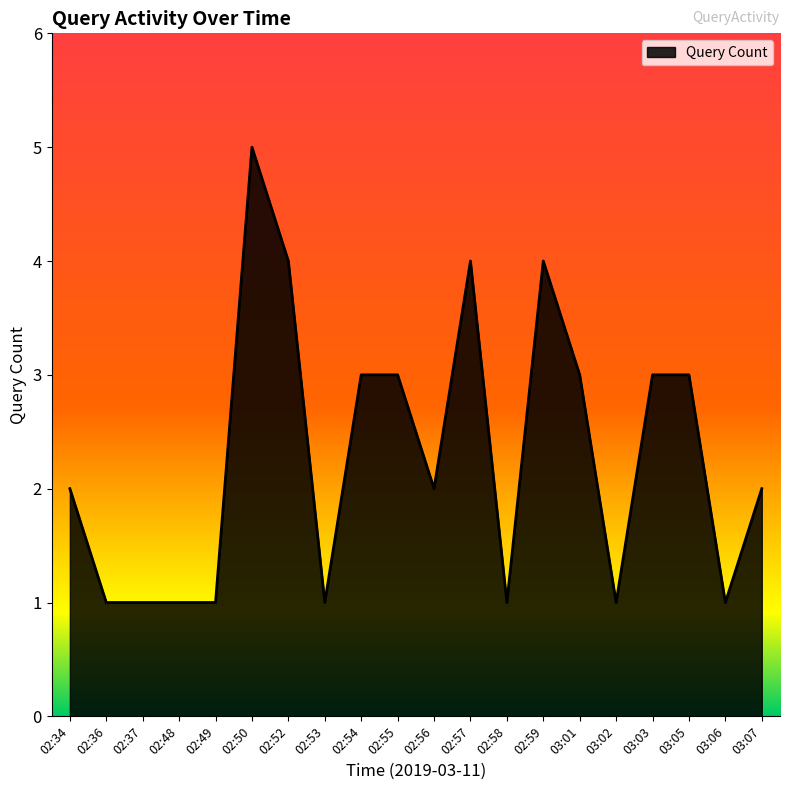

What is the difference between the second highest and minimum values?

3